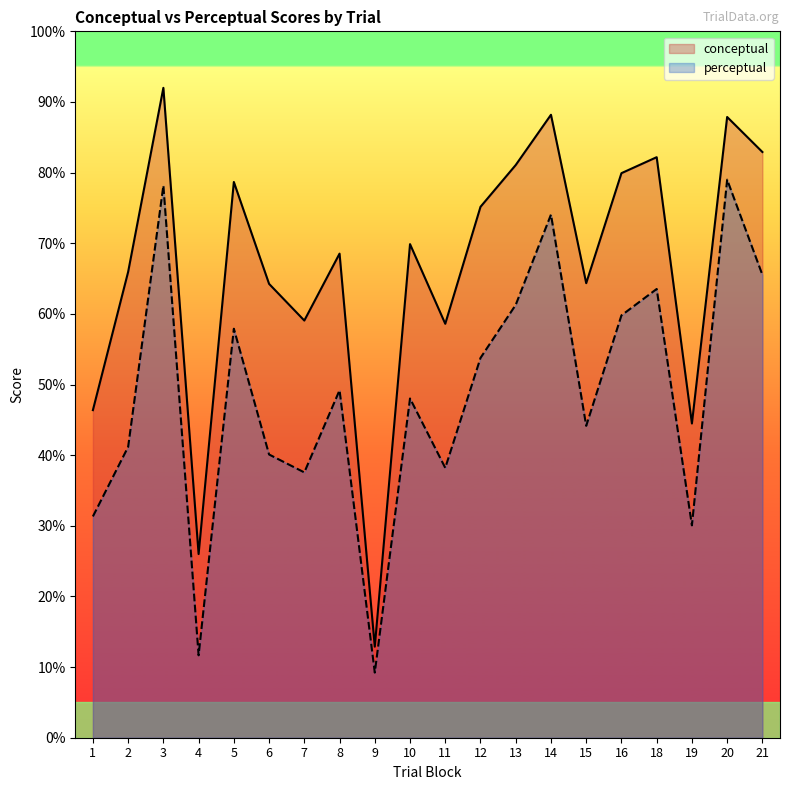

True or false: perceptual has more than 2 points higher than both neighbors.

True